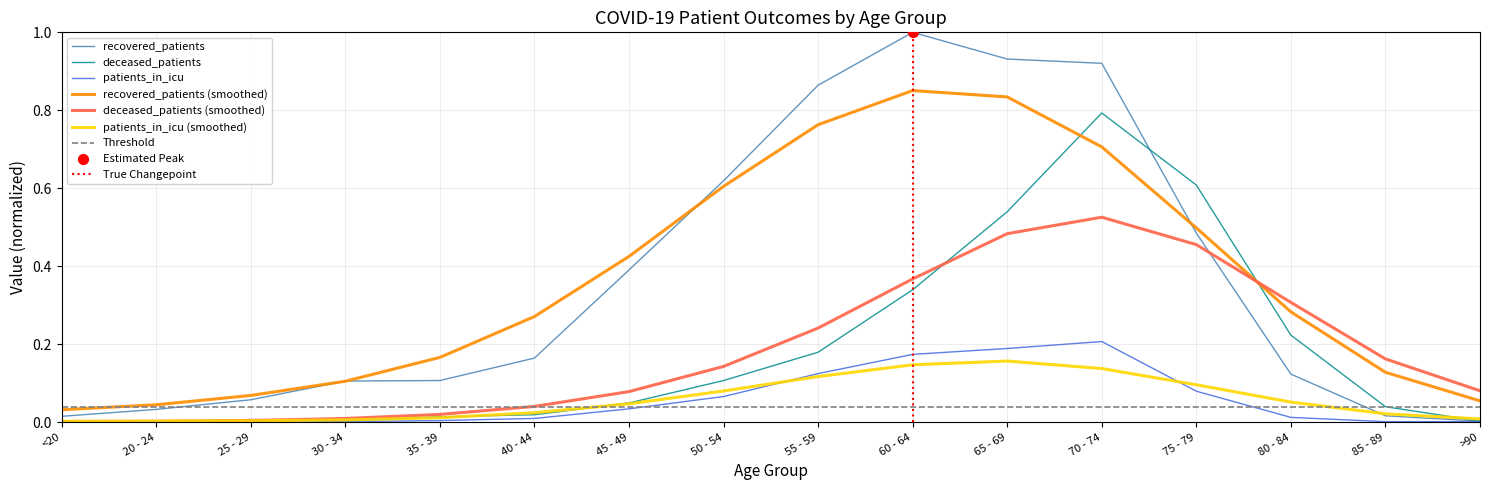

Is the value of recovered_patients at 45 - 49 greater than the value of deceased_patients at 40 - 44?

Yes